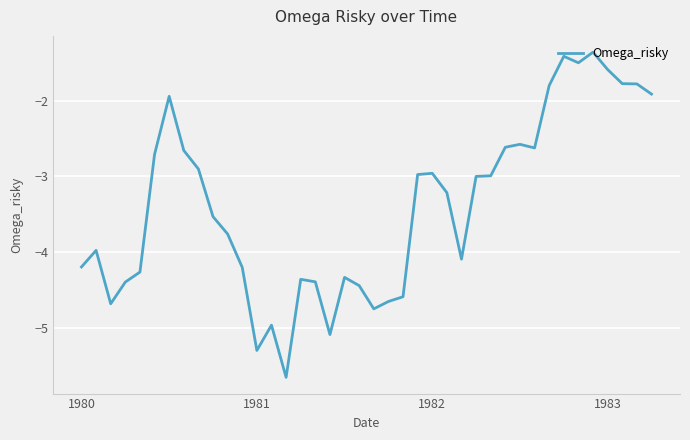

How many lines are shown in the chart?

1